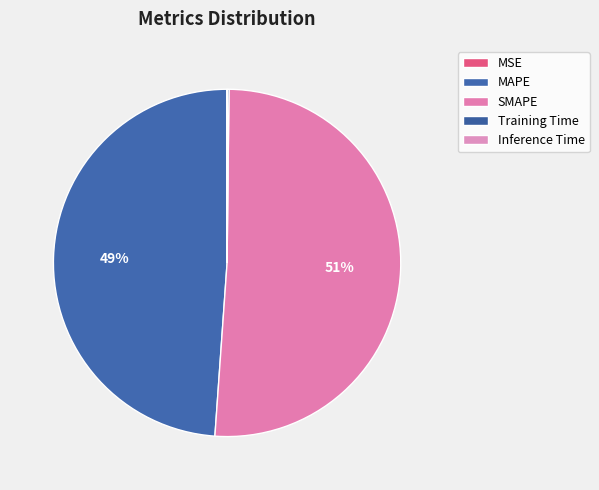

What is the change in value from SMAPE to Inference Time?

-8.5